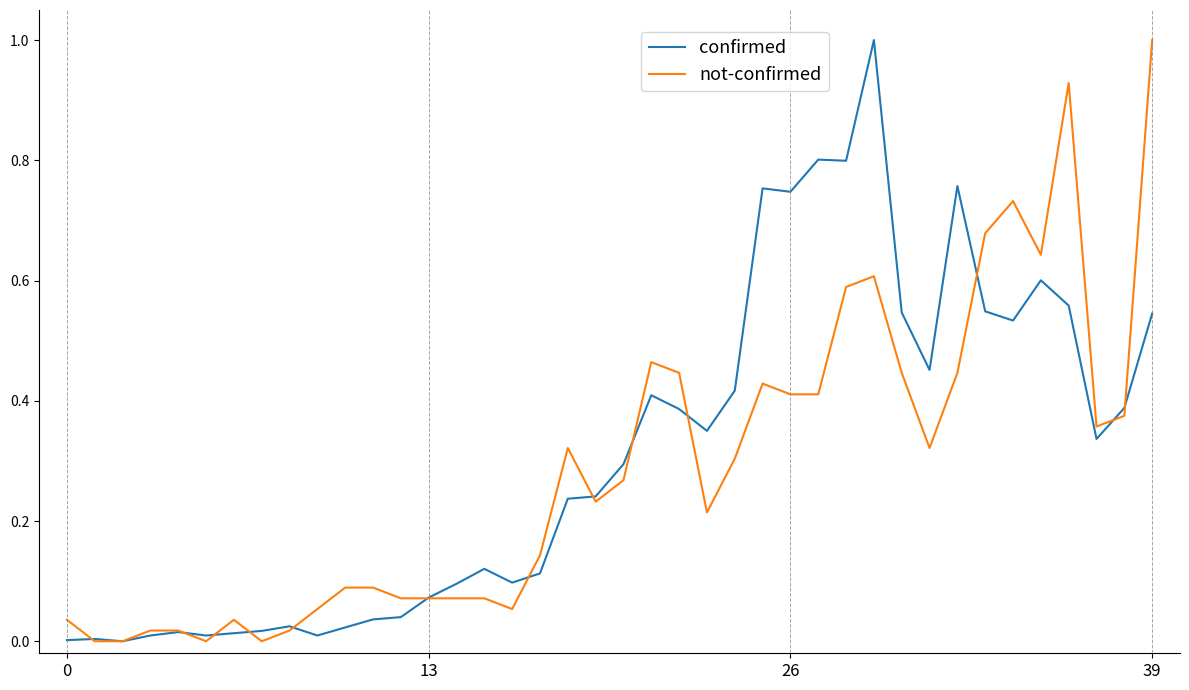

Does the chart display data point markers on the line(s)?

No